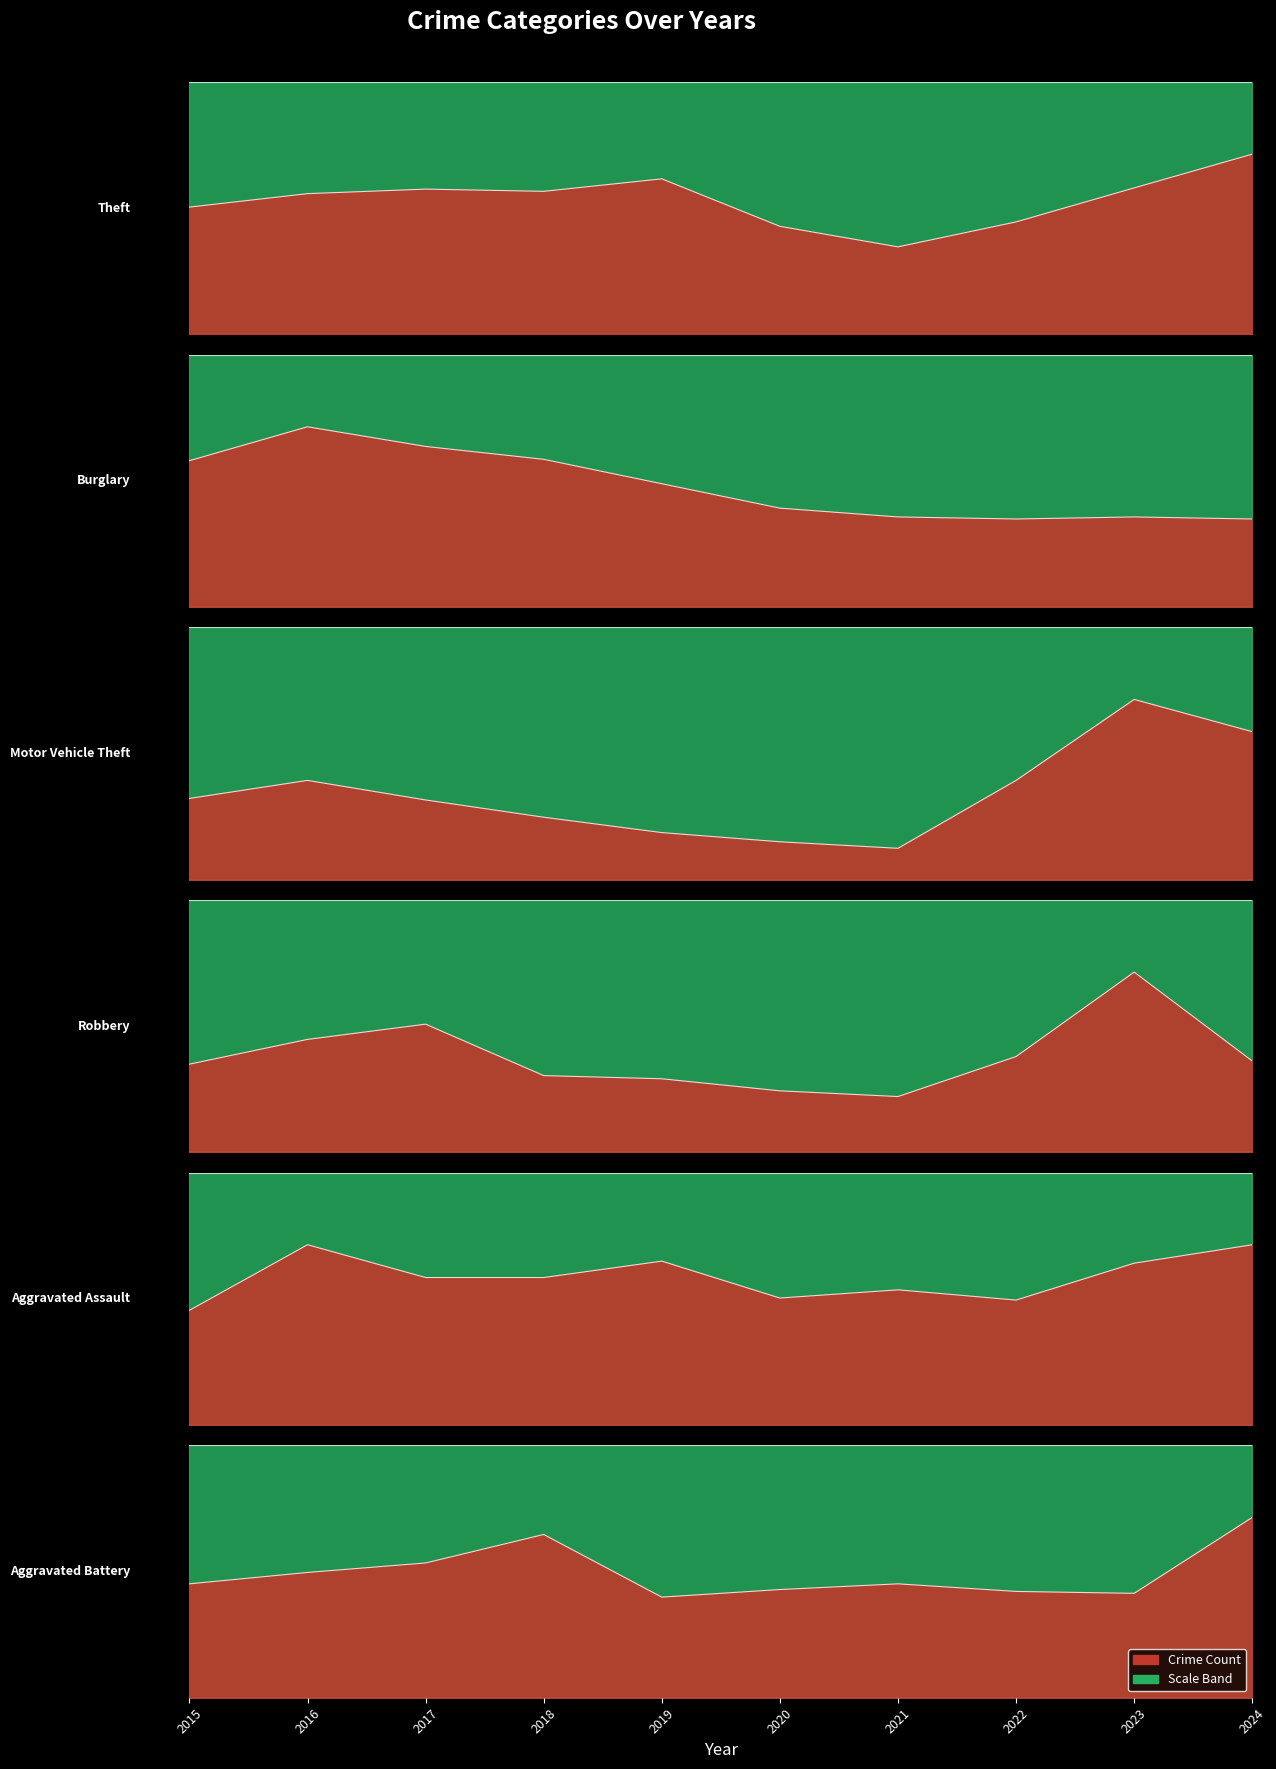

What is the difference between the second highest and minimum values in the Aggravated Battery series?

33